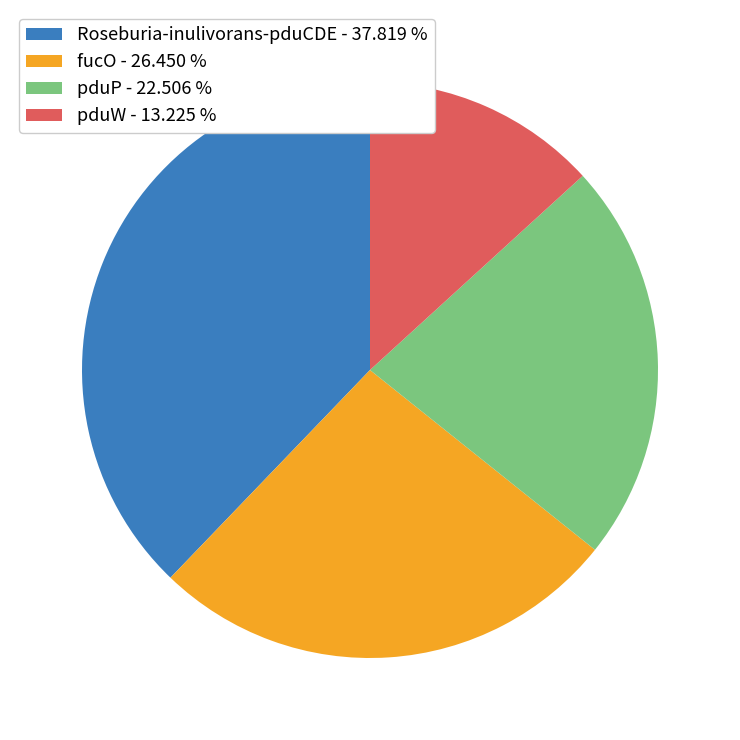

Which has a higher value, Roseburia-inulivorans-pduCDE - 37.819 % or pduP - 22.506 %?

Roseburia-inulivorans-pduCDE - 37.819 %